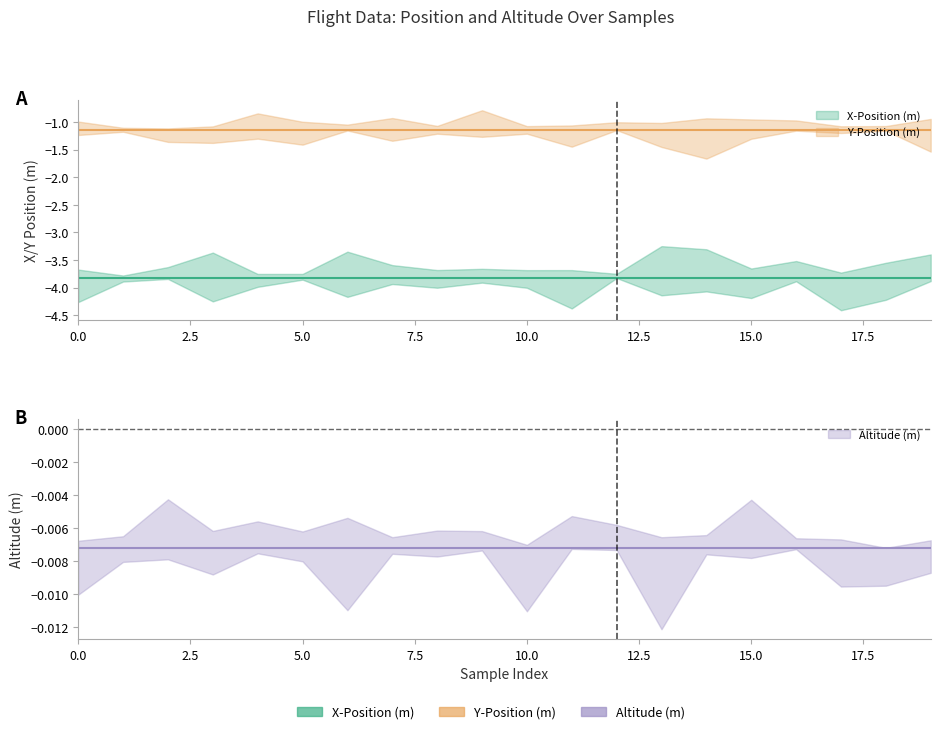

True or false: Y-Position (m) has more than 1 interior local peaks.

False